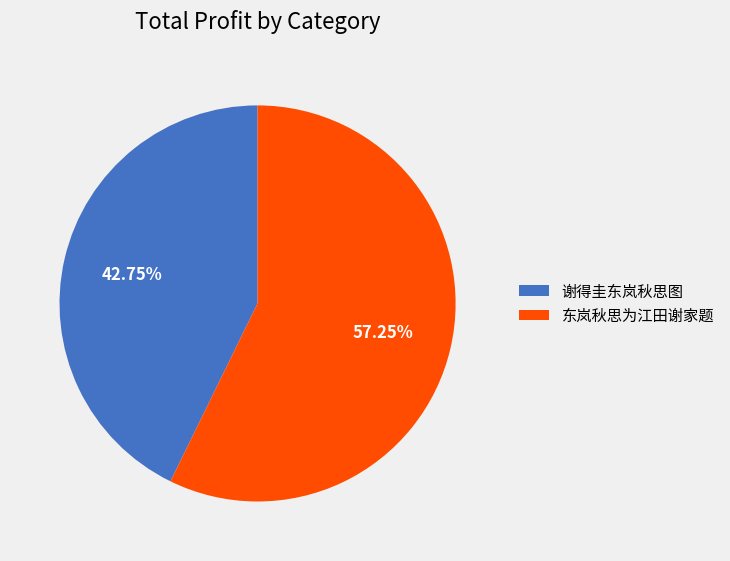

Does 谢得圭东岚秋思图 represent more than half of the total?

No